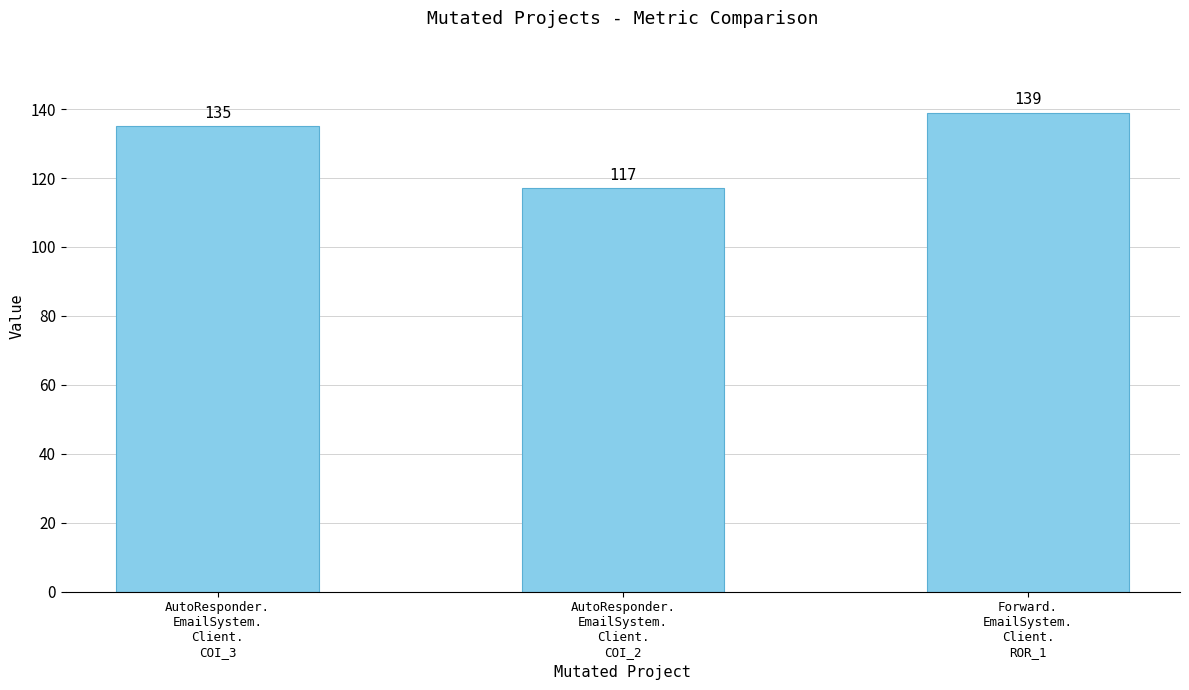

What position from the left is AutoResponder.
EmailSystem.
Client.
COI_2?

2